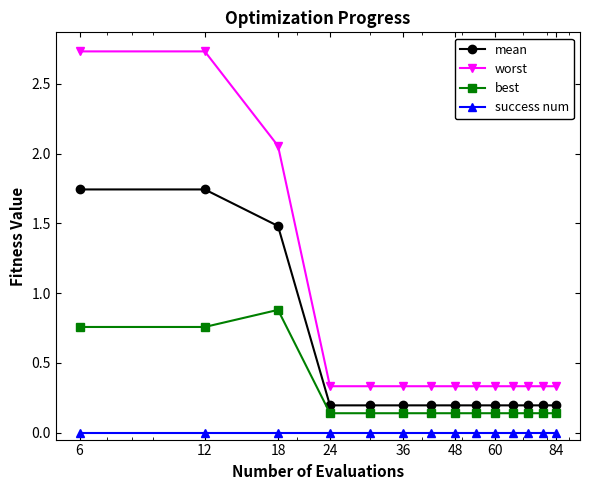

What is the value of the mean point at the 7th from the left?

0.2